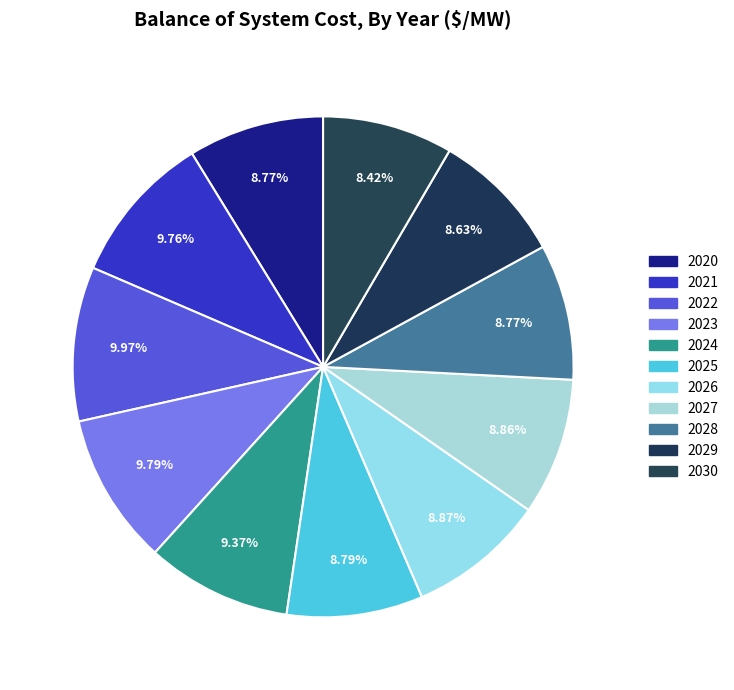

Is it true that 2020 is 1% of the pie?

False